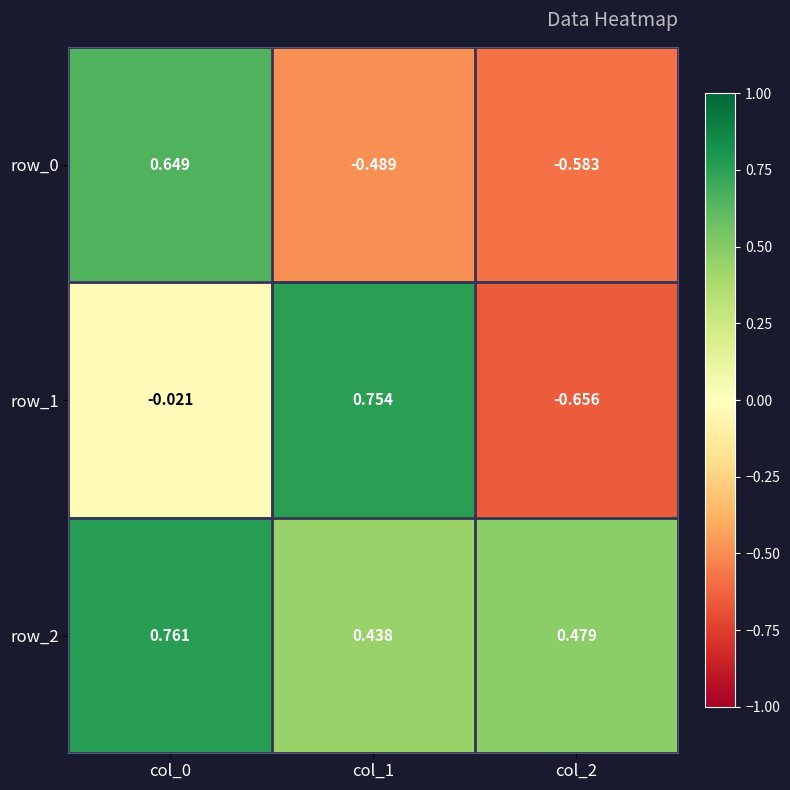

Is the value of row_1 at col_0 greater than the value of row_0 at col_1?

Yes